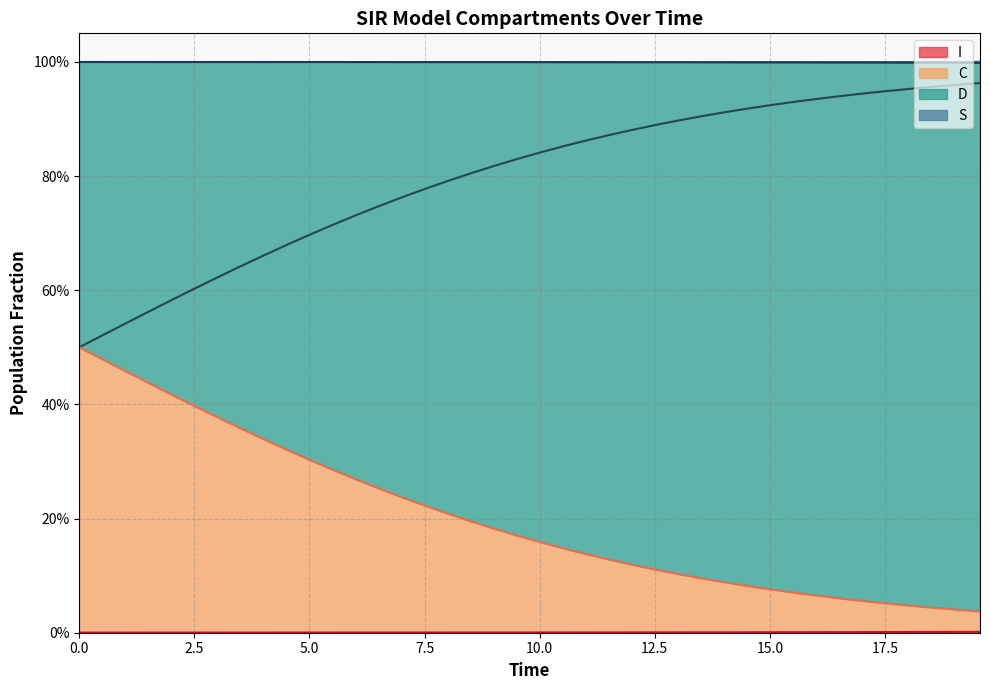

Is it true that D equals 0.6 at 15.0?

False